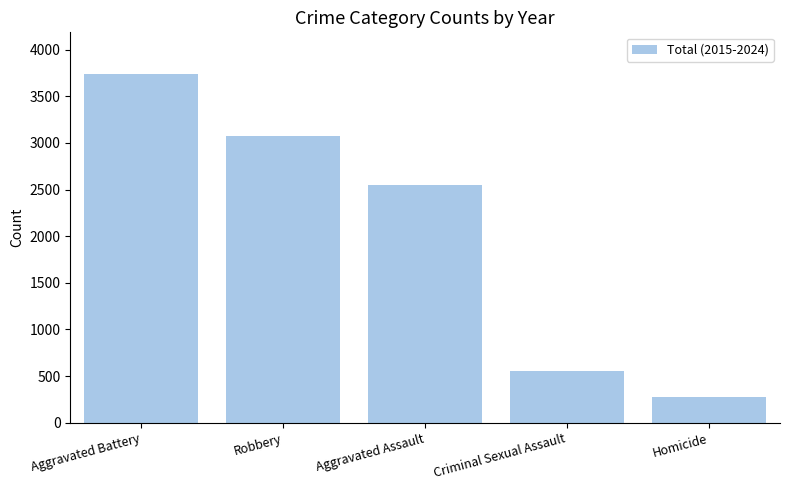

What is the average value?

2039